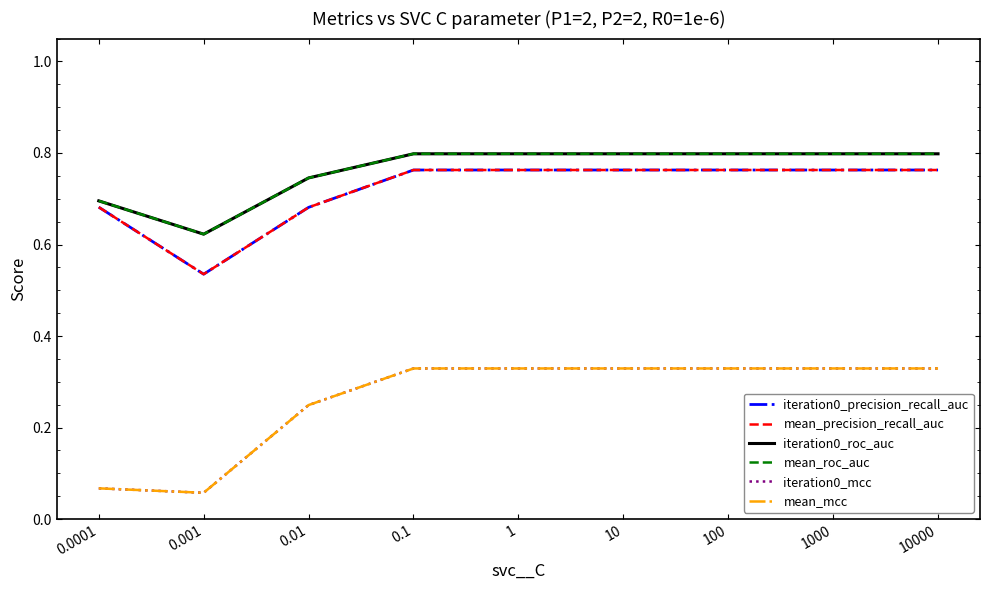

Is it true that mean_roc_auc equals 0.3 at 0.0001?

False